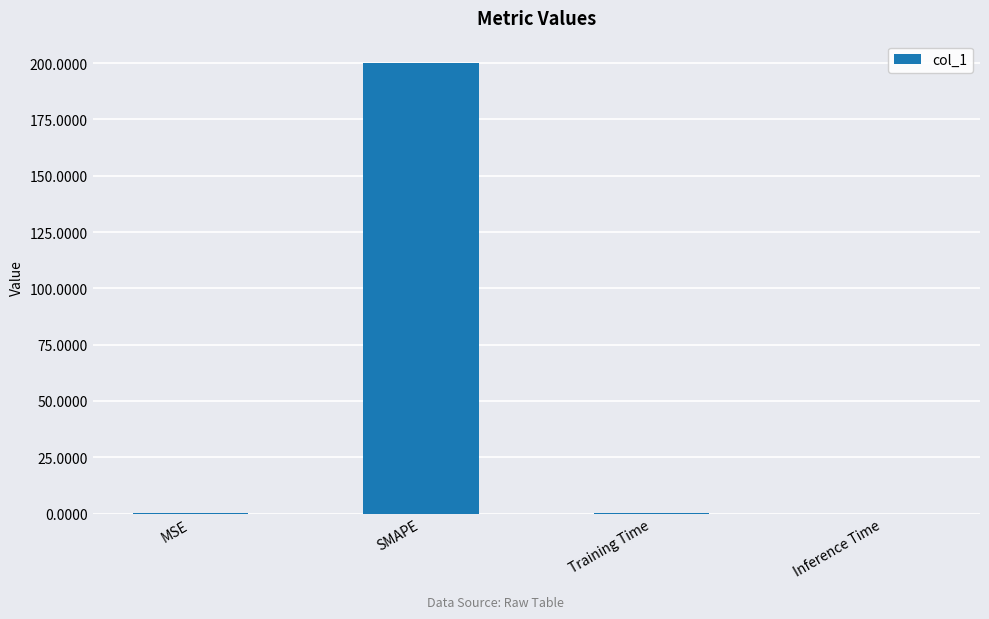

The value at MSE is 0.0. True or false?

True